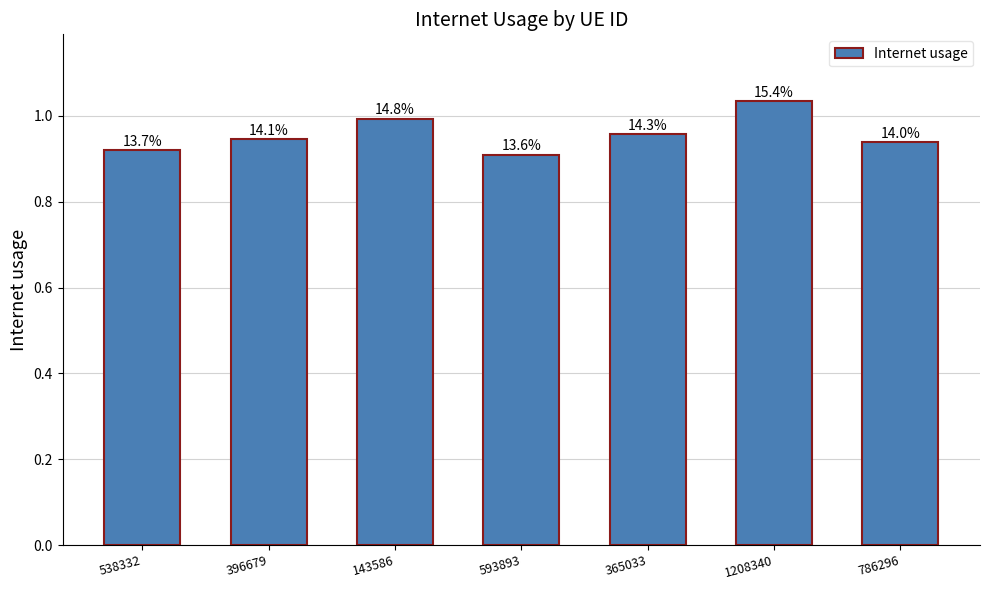

At which label is the value closest to 0?

593893